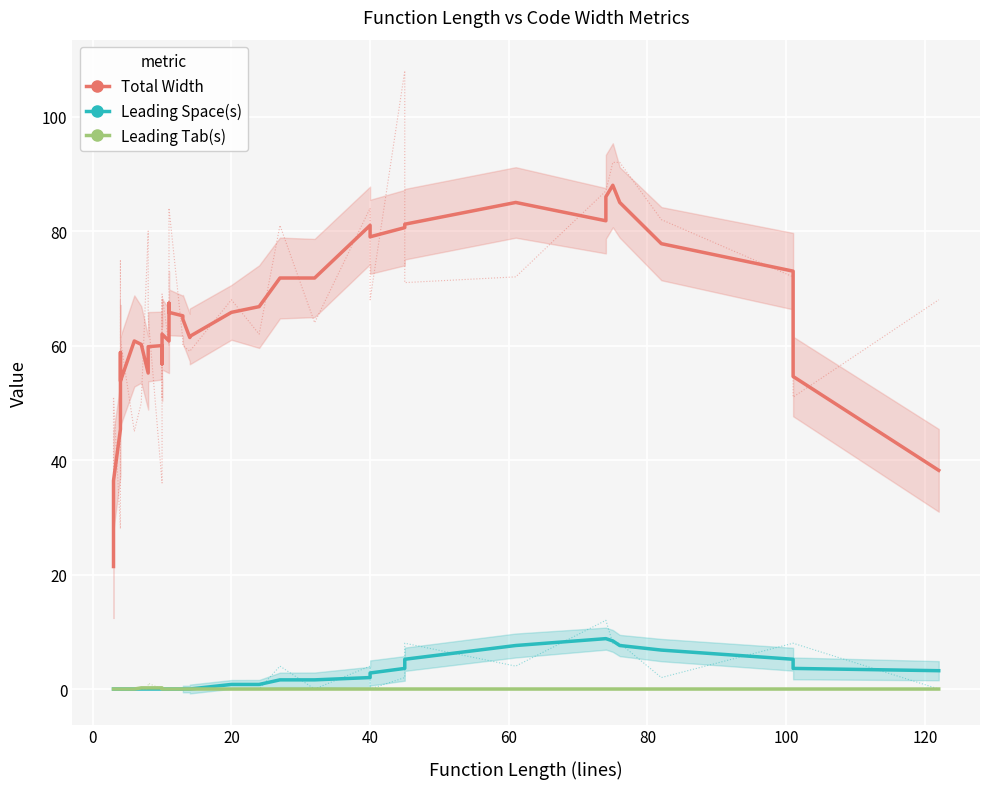

What is the sum of all Leading Tab(s) values?

1.0